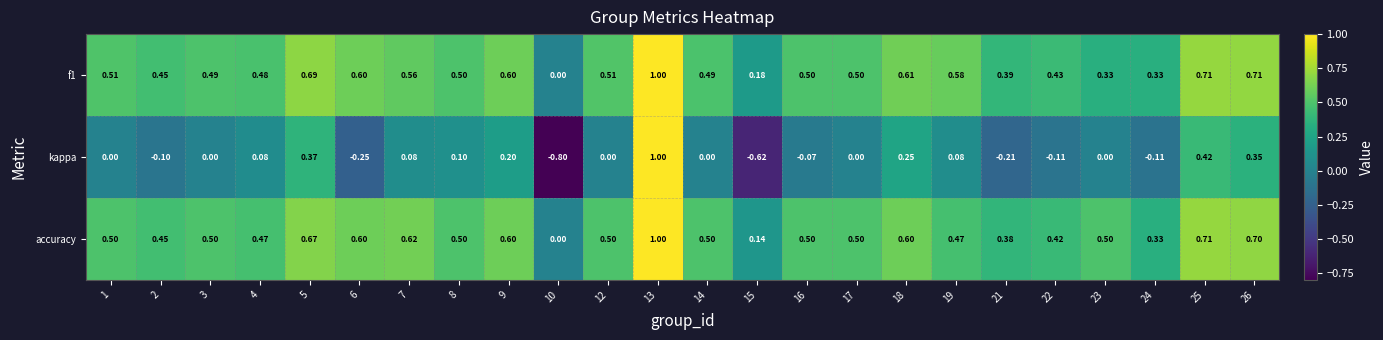

Count the number of categories in the chart.

24